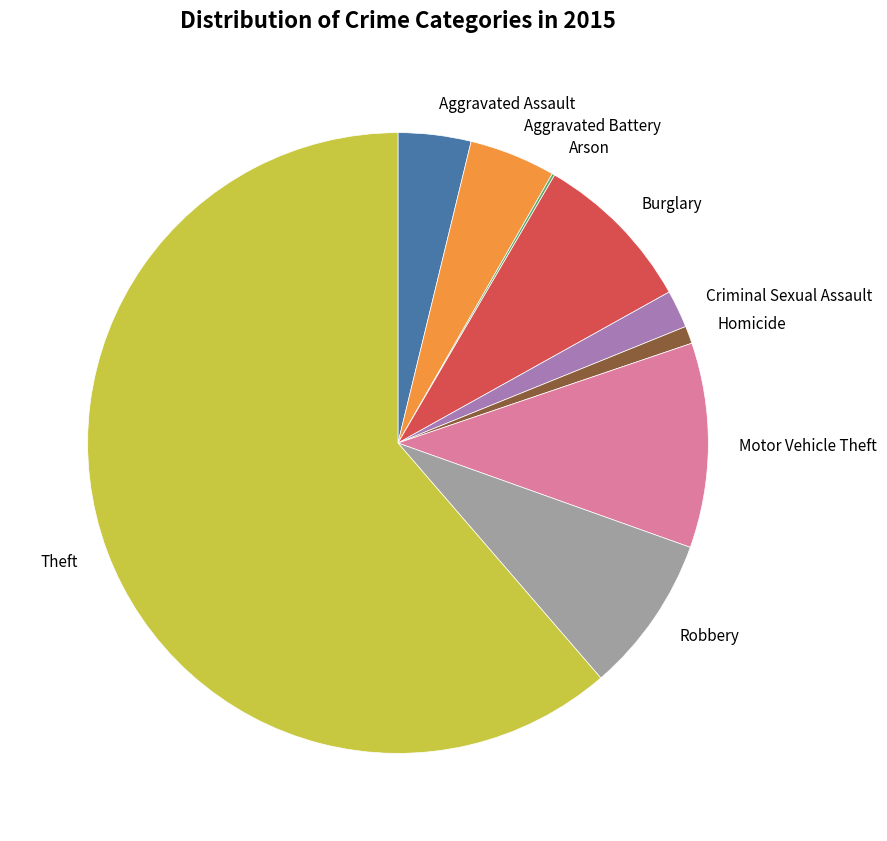

What is the largest slice in the pie chart?

Theft